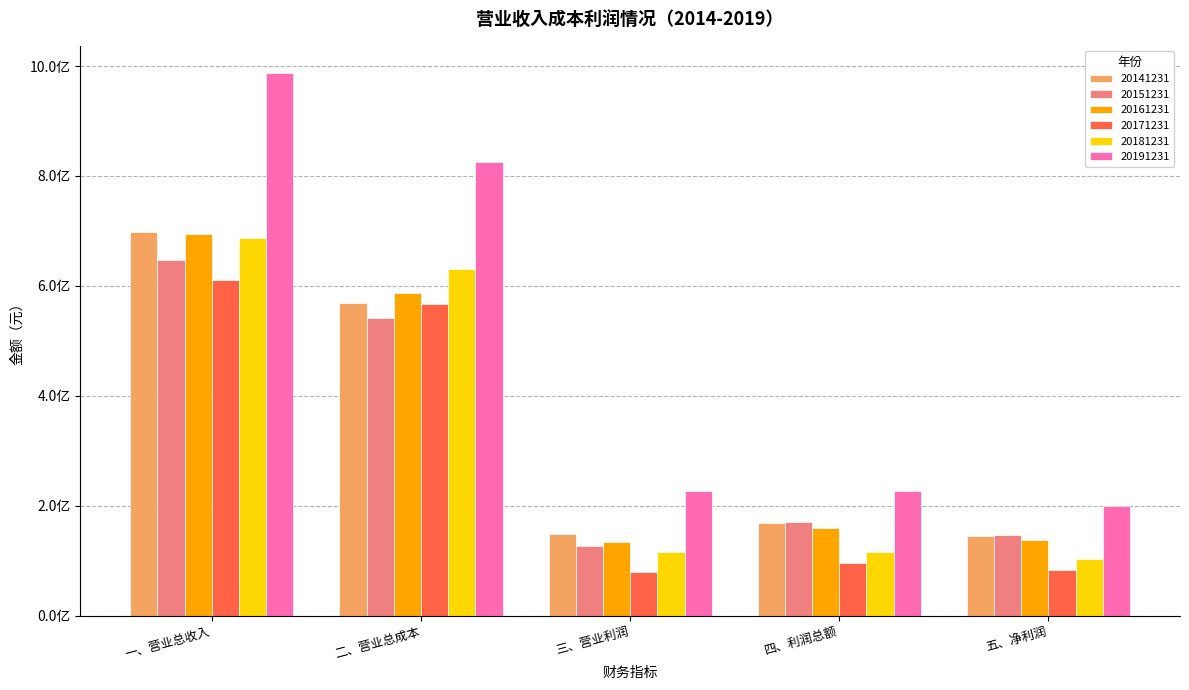

Does the chart contain any negative values?

No